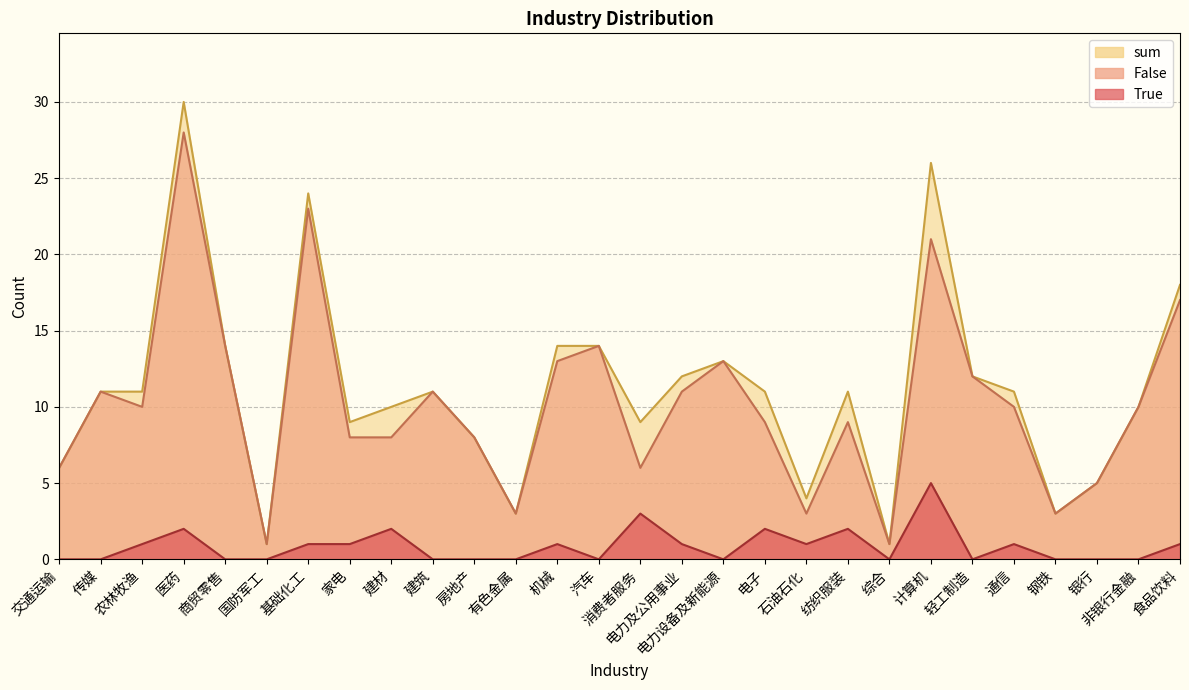

True or false: True has a value of 1 at 电力及公用事业.

False